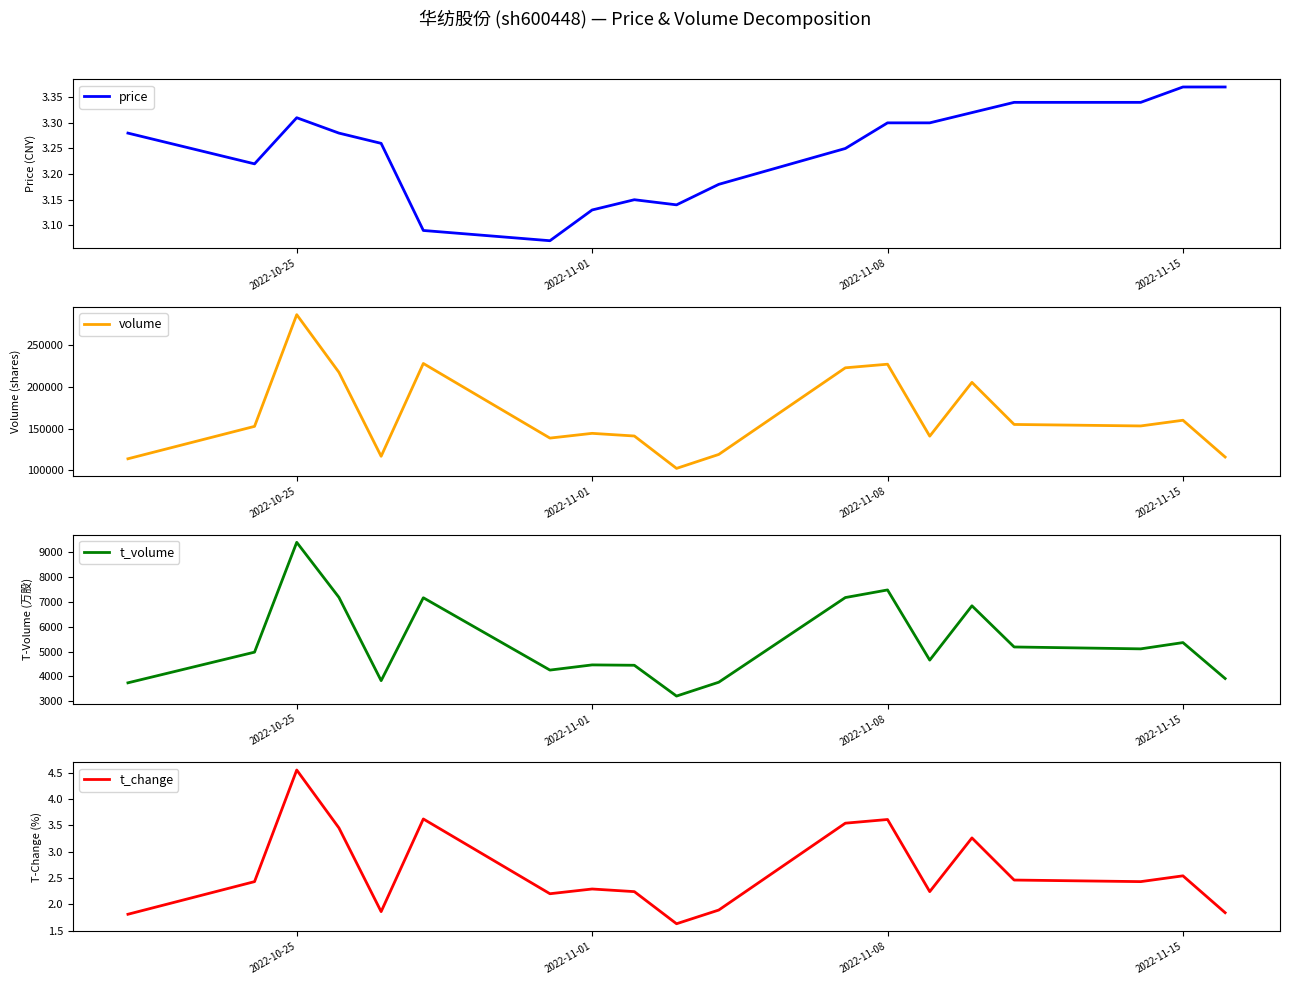

What is the maximum value for volume?

286700